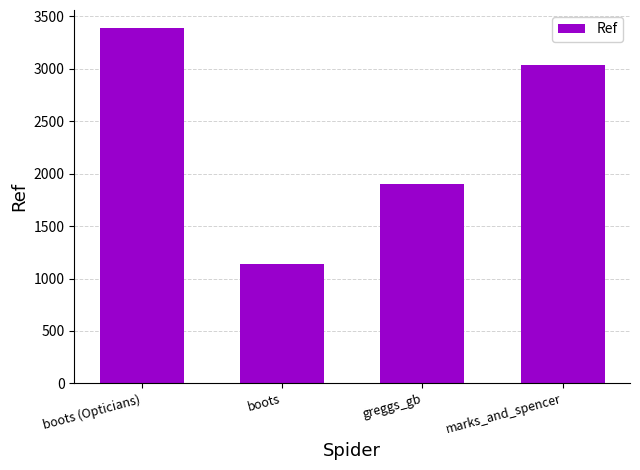

Rank the categories by value from lowest to highest.

boots, greggs_gb, marks_and_spencer, boots (Opticians)